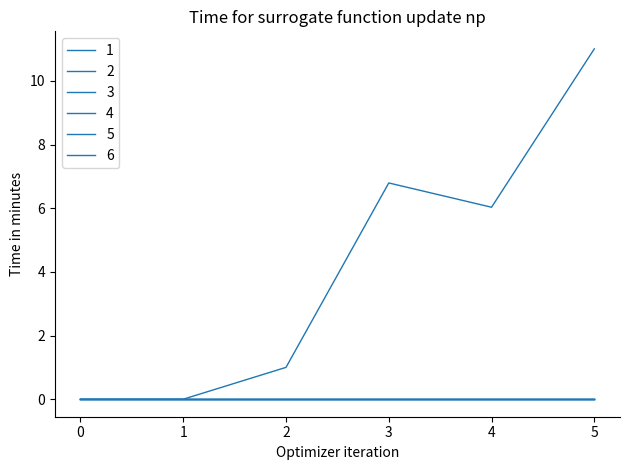

What is the difference between the 1 values at 0 and 3?

6.8